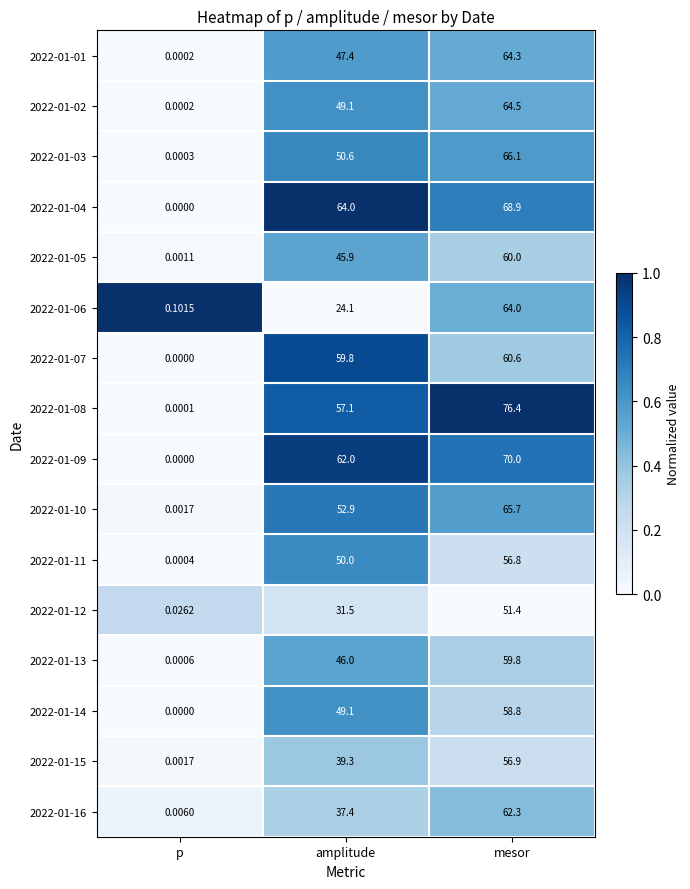

Which series has the largest total across all categories?

2022-01-08